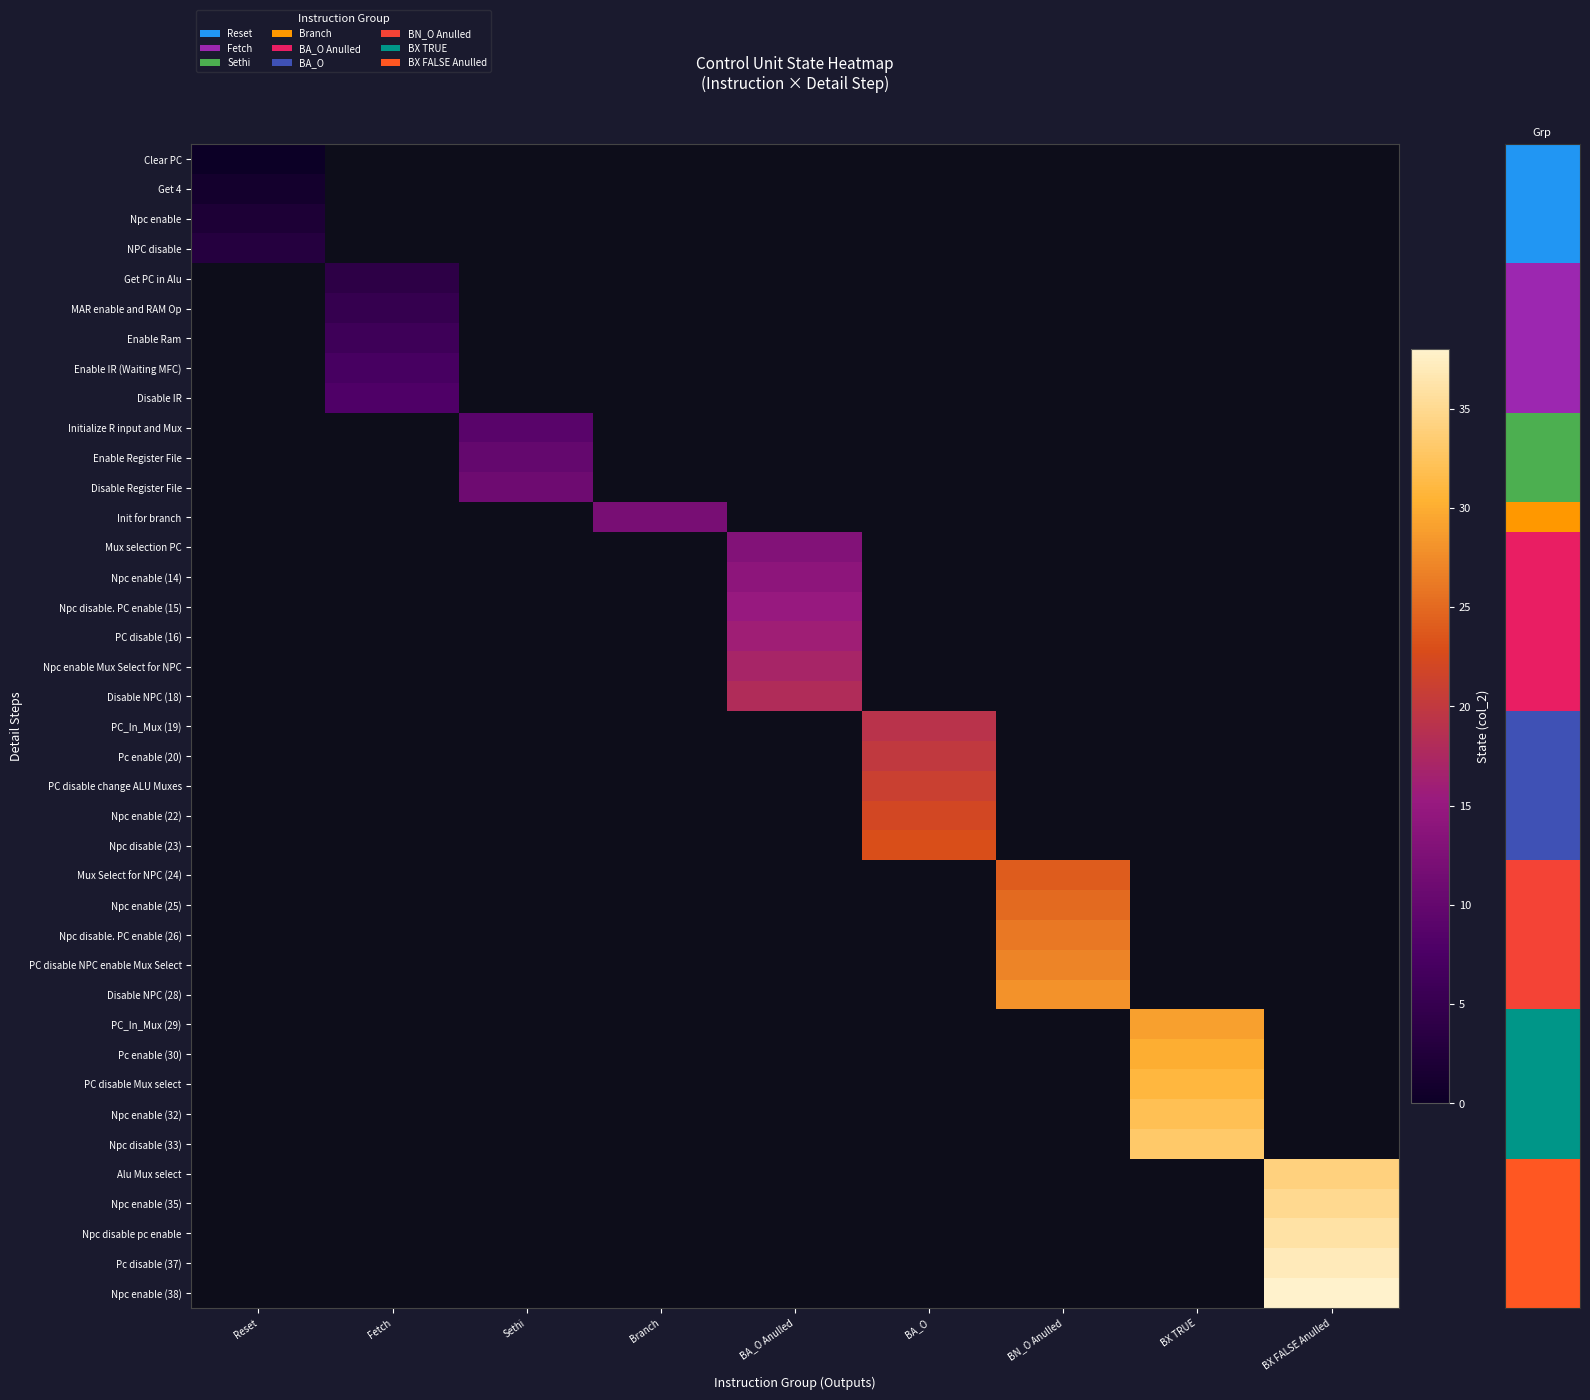

At how many categories does at least one series exceed 30?

2